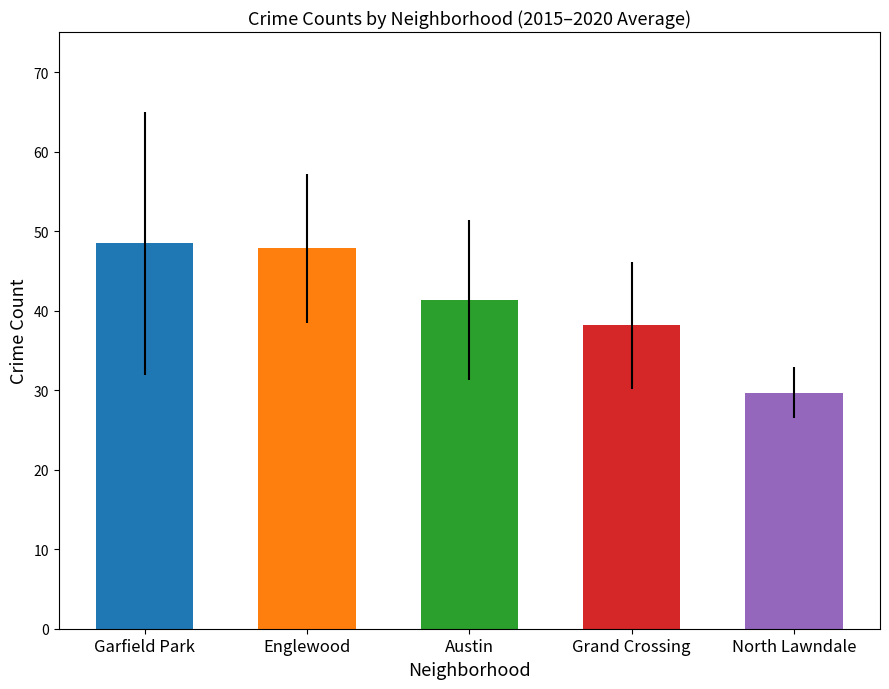

How many series are shown in this chart?

1